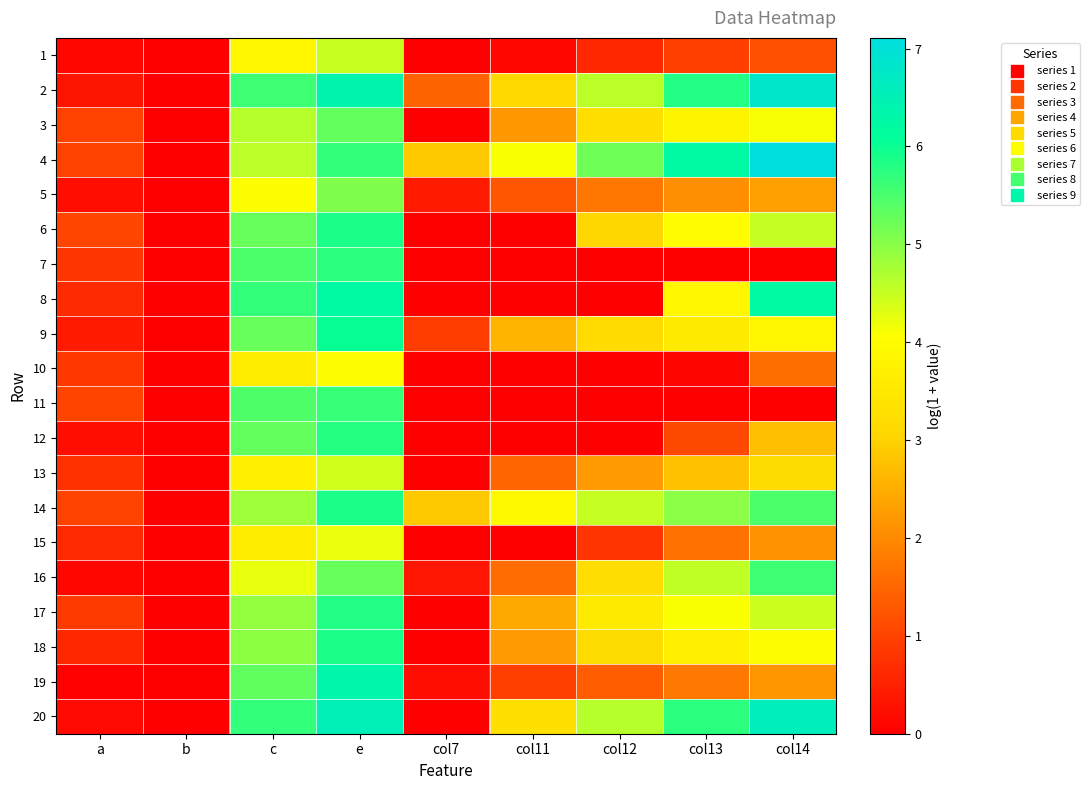

Reading right to left, transcribe all the data shown in this chart.

1: col14=1.2	col13=0.9	col12=0.6	col11=0.1	col7=0.0	e=4.5	c=3.8	b=0.0	a=0.1
2: col14=6.8	col13=5.8	col12=4.6	col11=3.1	col7=1.5	e=6.4	c=5.6	b=0.0	a=0.3
3: col14=4.1	col13=3.8	col12=3.3	col11=2.2	col7=0.0	e=5.3	c=4.6	b=0.0	a=1.0
4: col14=7.1	col13=6.2	col12=5.2	col11=4.1	col7=2.9	e=5.7	c=4.6	b=0.0	a=1.0
5: col14=2.3	col13=2.1	col12=1.7	col11=1.3	col7=0.4	e=5.1	c=4.1	b=0.0	a=0.2
6: col14=4.5	col13=4.0	col12=3.1	col11=0.0	col7=0.0	e=5.9	c=5.3	b=0.0	a=1.0
7: col14=0.0	col13=0.0	col12=0.0	col11=0.0	col7=0.0	e=5.7	c=5.5	b=0.0	a=0.8
8: col14=6.2	col13=3.8	col12=0.0	col11=0.0	col7=0.0	e=6.2	c=5.7	b=0.0	a=0.7
9: col14=3.8	col13=3.6	col12=3.2	col11=2.6	col7=0.9	e=6.0	c=5.3	b=0.0	a=0.4
10: col14=1.6	col13=0.1	col12=0.0	col11=0.0	col7=0.0	e=4.1	c=3.6	b=0.0	a=0.8
11: col14=0.0	col13=0.0	col12=0.0	col11=0.0	col7=0.0	e=5.6	c=5.5	b=0.0	a=1.0
12: col14=2.7	col13=1.1	col12=0.0	col11=0.0	col7=0.0	e=5.8	c=5.3	b=0.0	a=0.2
13: col14=3.2	col13=2.8	col12=2.2	col11=1.5	col7=0.0	e=4.4	c=3.7	b=0.0	a=0.7
14: col14=5.5	col13=5.0	col12=4.5	col11=3.9	col7=2.9	e=5.9	c=4.8	b=0.0	a=1.0
15: col14=2.1	col13=1.7	col12=0.8	col11=0.0	col7=0.0	e=4.2	c=3.6	b=0.0	a=0.6
16: col14=5.6	col13=4.6	col12=3.2	col11=1.6	col7=0.3	e=5.3	c=4.2	b=0.0	a=0.1
17: col14=4.4	col13=4.1	col12=3.6	col11=2.4	col7=0.0	e=5.8	c=4.9	b=0.0	a=0.9
18: col14=4.0	col13=3.7	col12=3.2	col11=2.2	col7=0.0	e=5.9	c=4.9	b=0.0	a=0.6
19: col14=2.2	col13=1.8	col12=1.4	col11=0.9	col7=0.2	e=6.3	c=5.3	b=0.0	a=0.0
20: col14=6.6	col13=5.7	col12=4.6	col11=3.3	col7=0.0	e=6.5	c=5.7	b=0.0	a=0.1